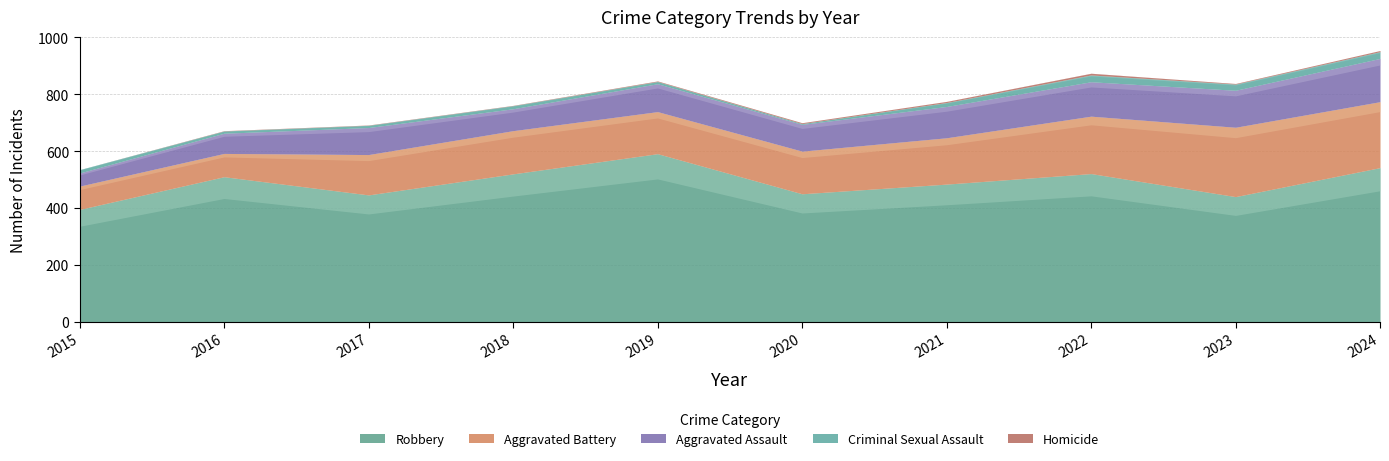

What is the maximum value shown in the chart?

591